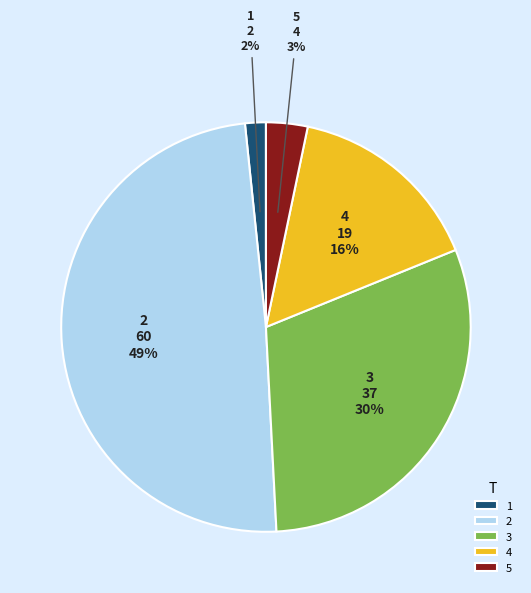

Does 3 represent more than half of the total?

No